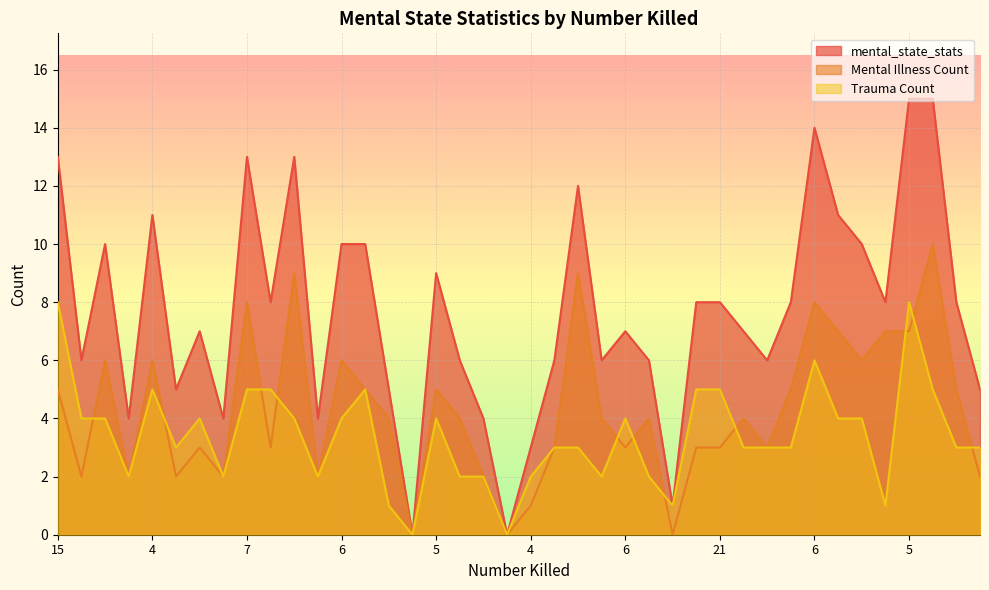

What are all the series names shown in the legend?

mental_state_stats, Mental Illness Count, Trauma Count